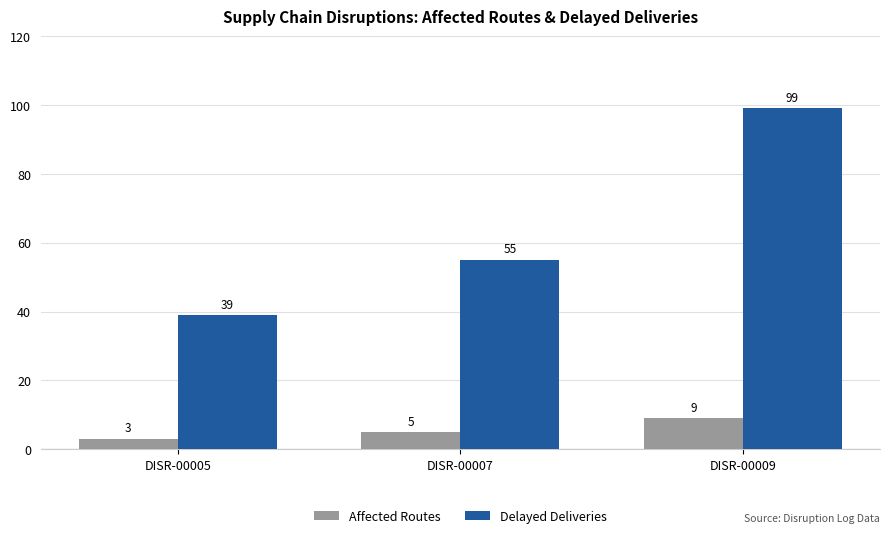

List the series in order of their peak value, lowest first.

Affected Routes, Delayed Deliveries